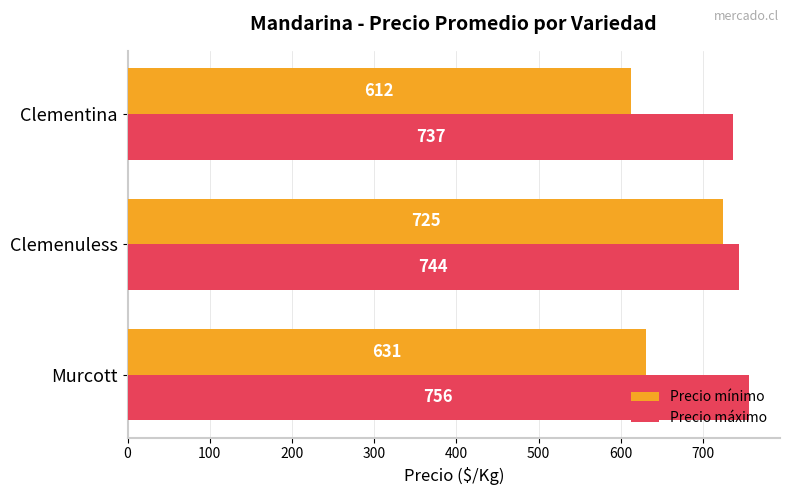

How many values in the Precio mínimo series are below 631?

1